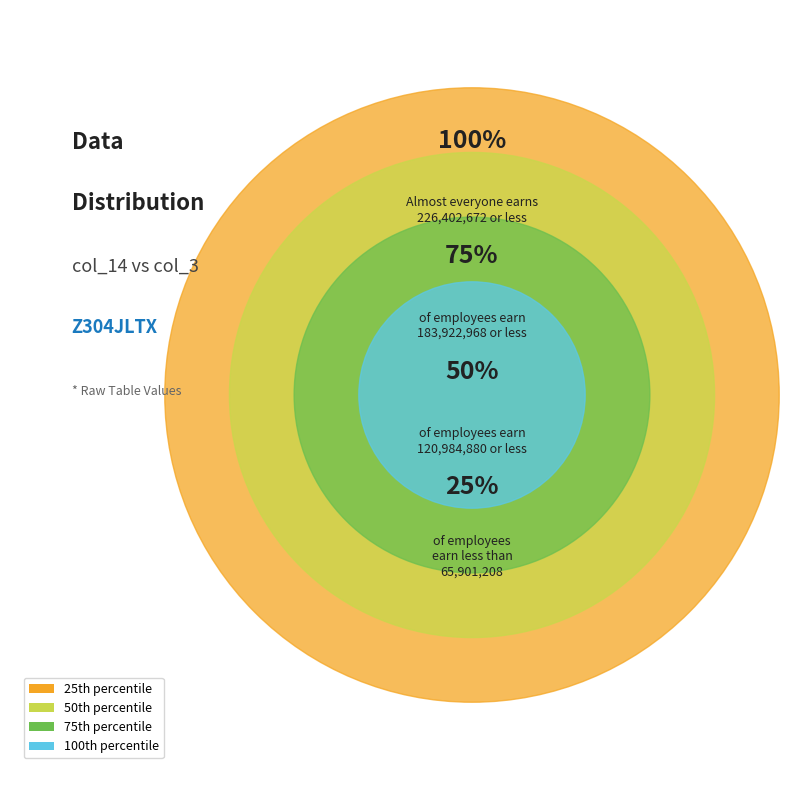

Is 23 the majority of the pie?

No